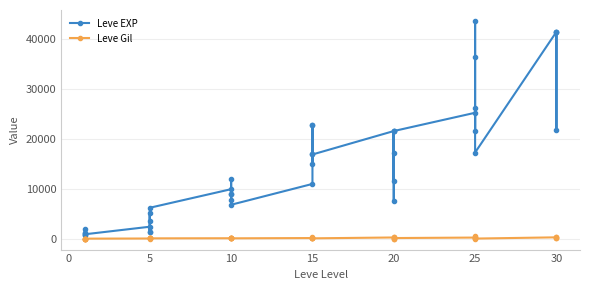

What is the sum of all Leve EXP values?

605250